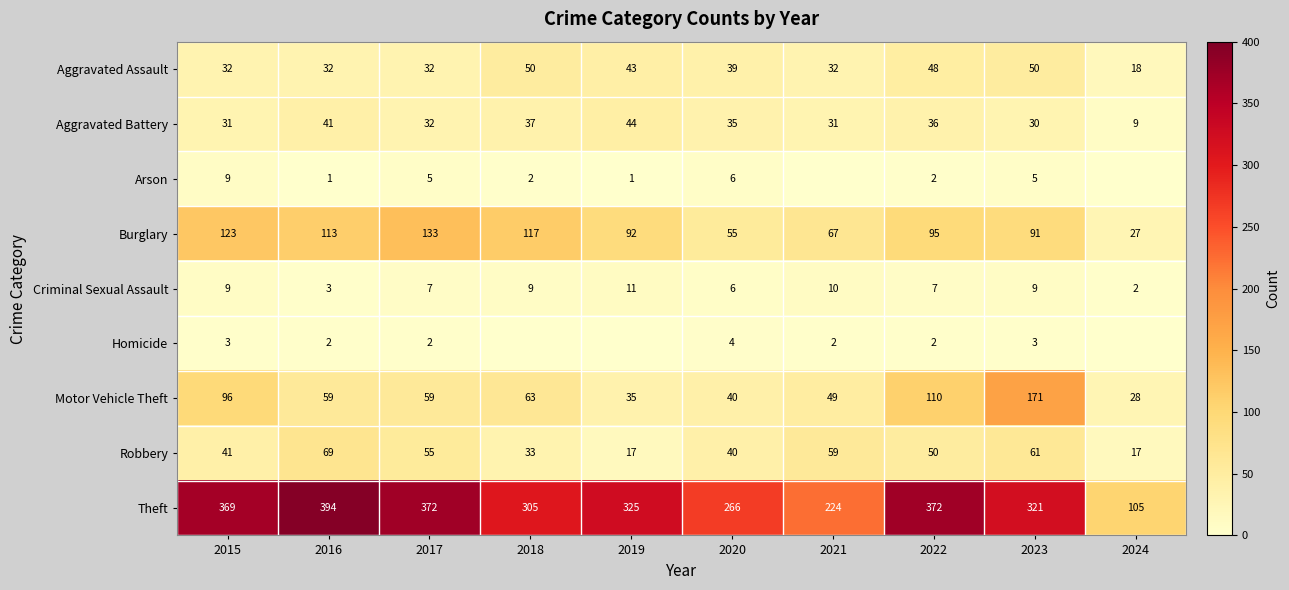

What is the maximum value shown in the chart?

394